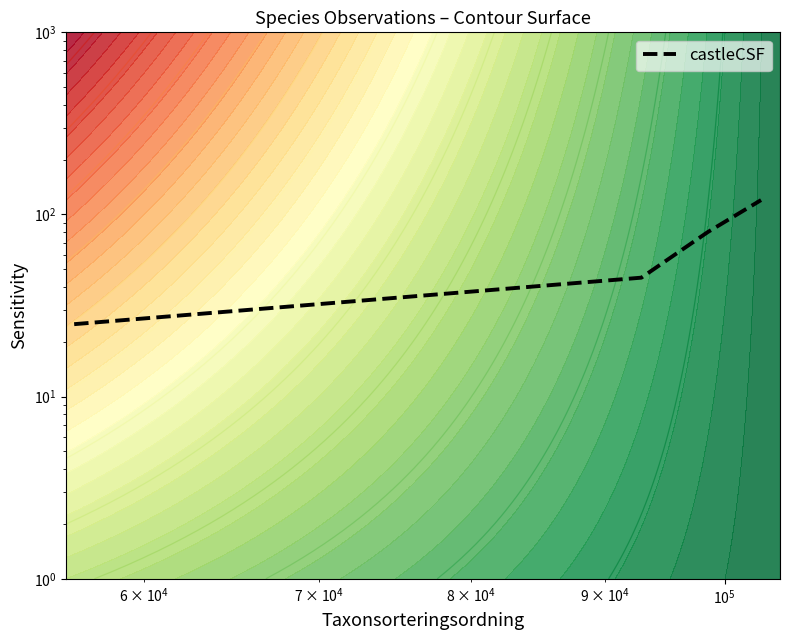

How many values are between 45 and 120?

3